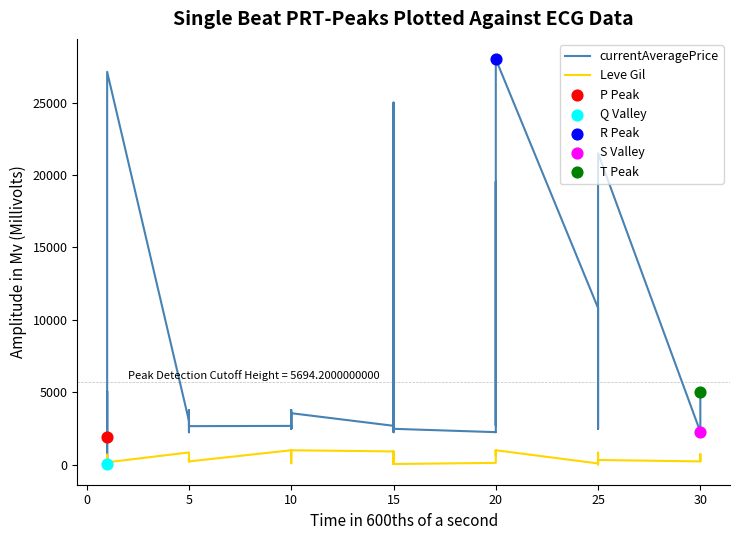

Which series has the largest total across all categories?

currentAveragePrice